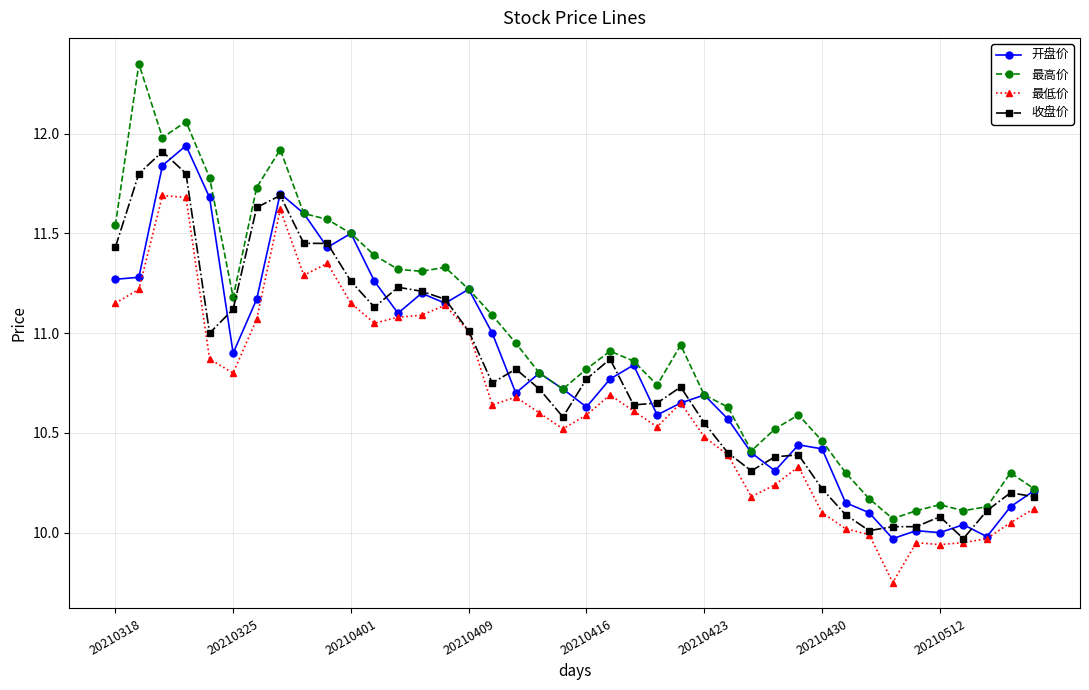

Does the chart display data point markers on the line(s)?

Yes